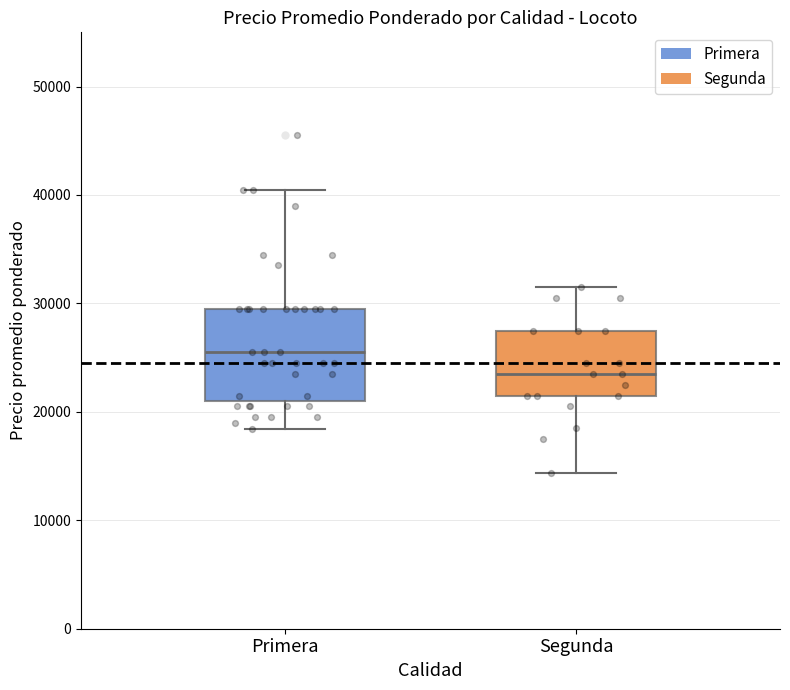

Where is the lower edge of the box for Segunda on the y-axis? The values are not printed on the chart, so give them approximately, as read against the axis.

22000